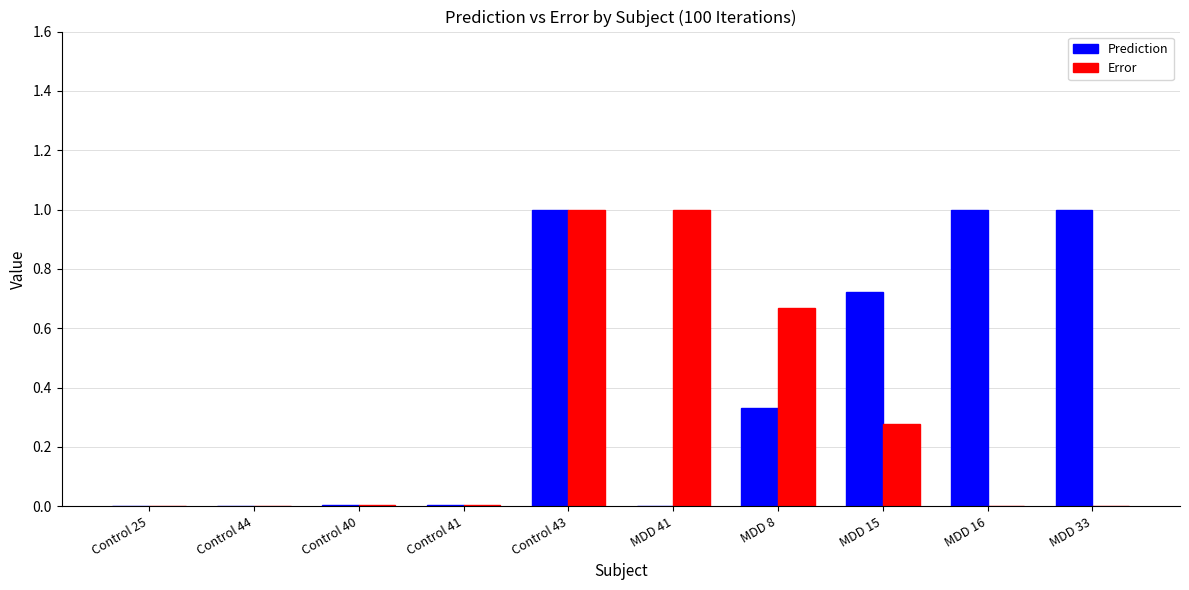

What are all the series names shown in the legend?

Prediction, Error